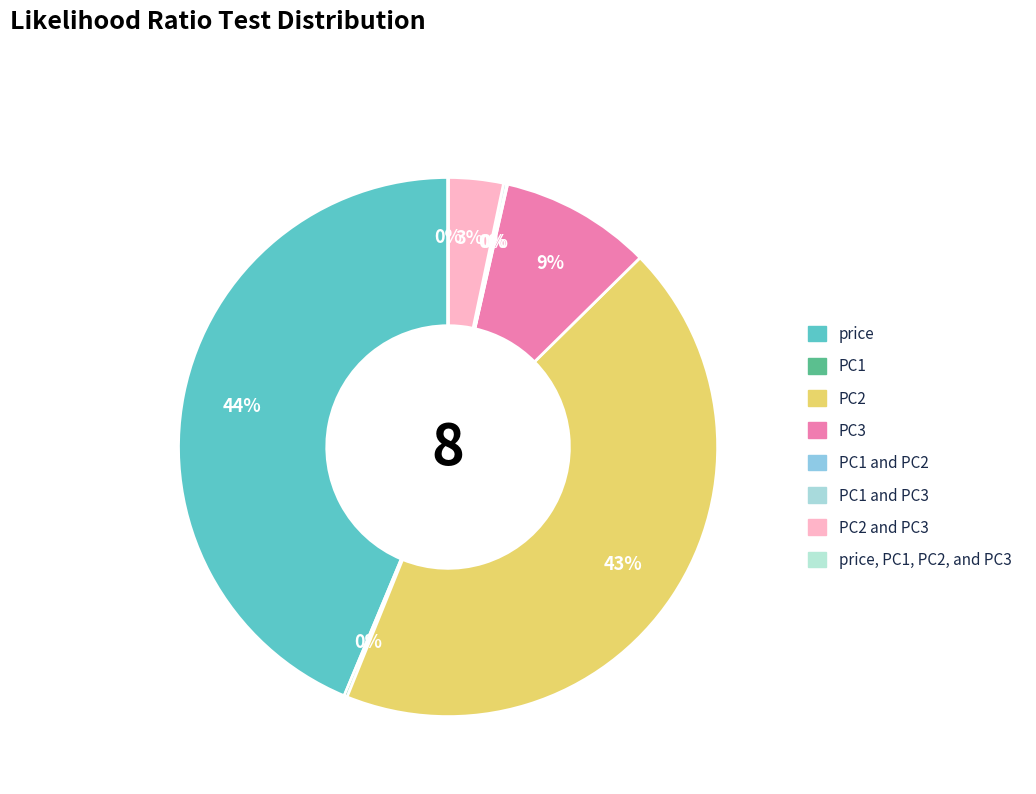

How many slices are in this pie chart?

8